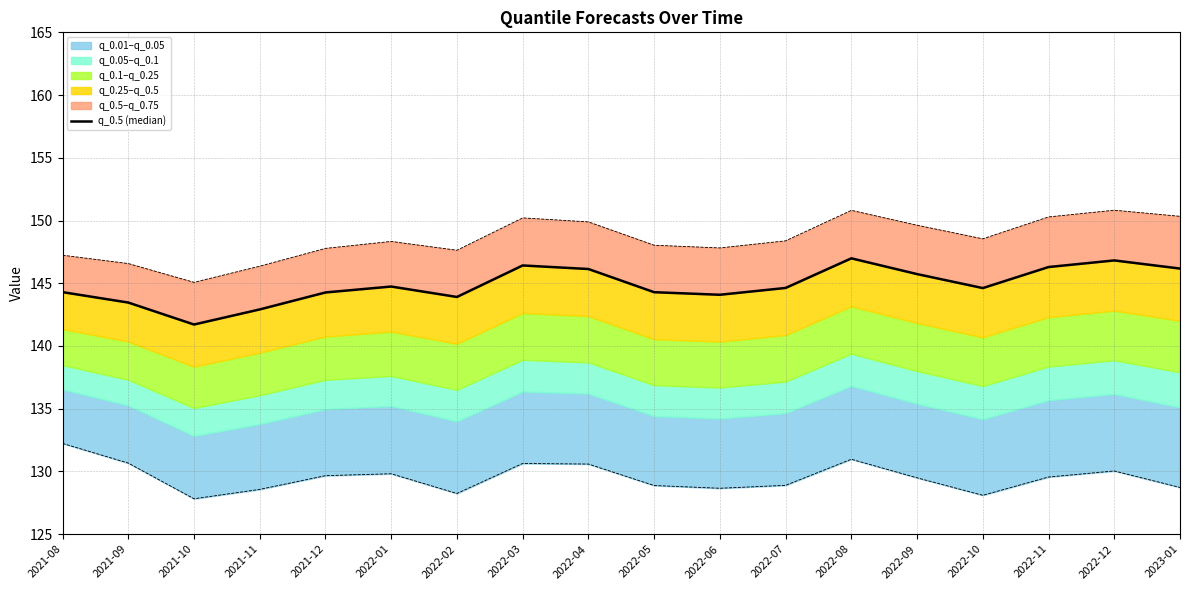

Reading left to right, transcribe all the data shown in this chart.

2021-08=144.3	2021-09=143.5	2021-10=141.7	2021-11=142.9	2021-12=144.3	2022-01=144.7	2022-02=143.9	2022-03=146.4	2022-04=146.1	2022-05=144.3	2022-06=144.1	2022-07=144.6	2022-08=147.0	2022-09=145.7	2022-10=144.6	2022-11=146.3	2022-12=146.8	2023-01=146.2